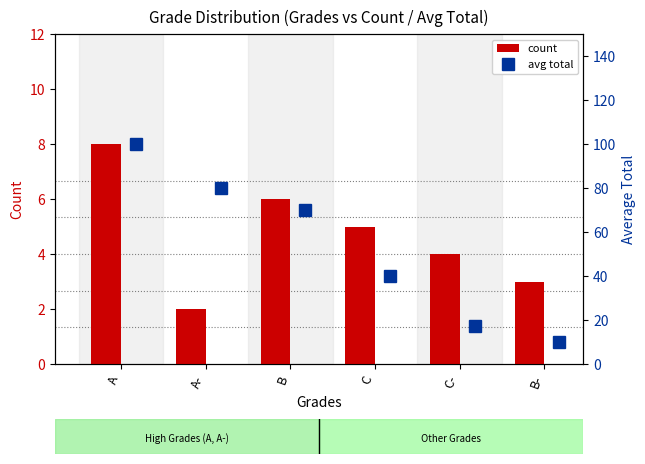

At which label does count reach its peak?

A